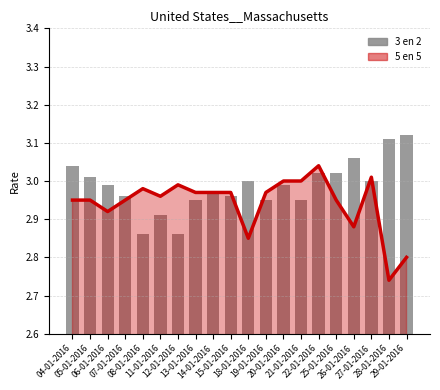

Is it true that the value at 13-01-2016 is 3.0?

True